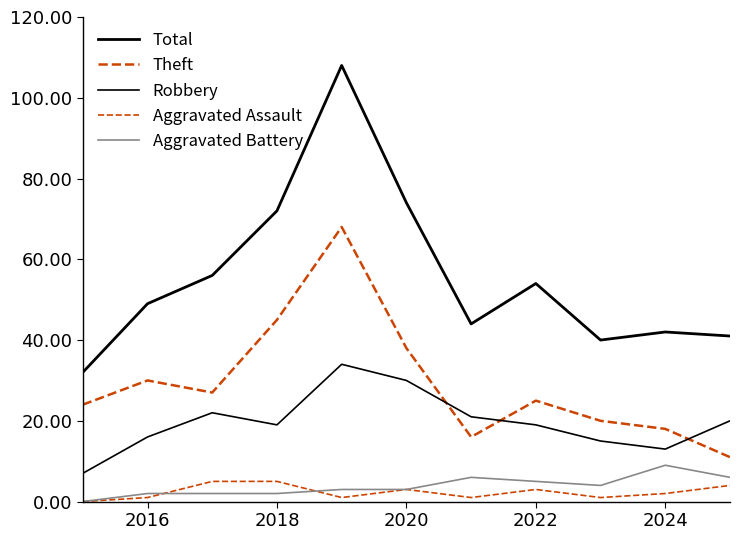

How many lines are shown in the chart?

5